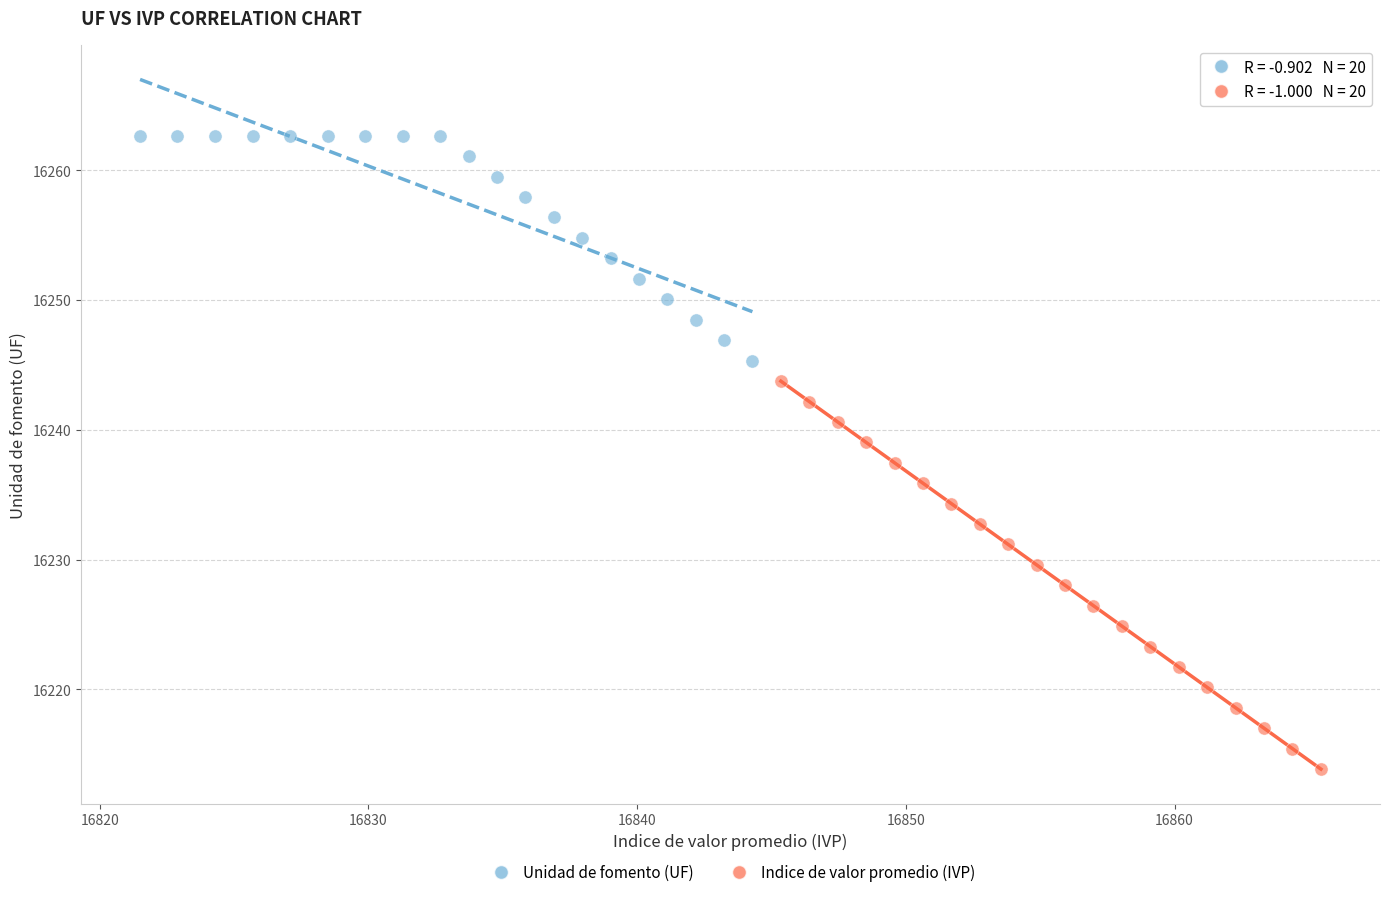

Which series has the largest Y range (max minus min)?

Indice de valor promedio (IVP)